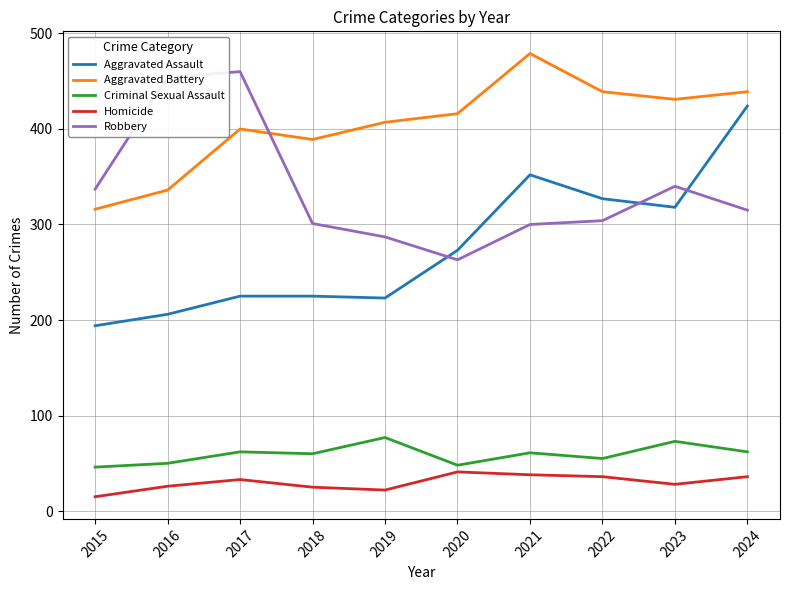

True or false: Criminal Sexual Assault has a value of 13 at 2018.

False